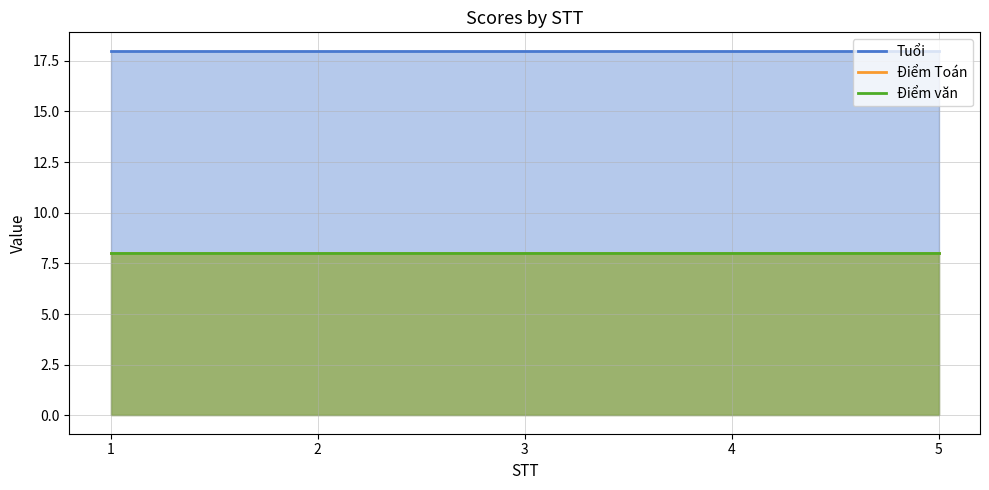

What is the sum of all Điểm văn values?

40